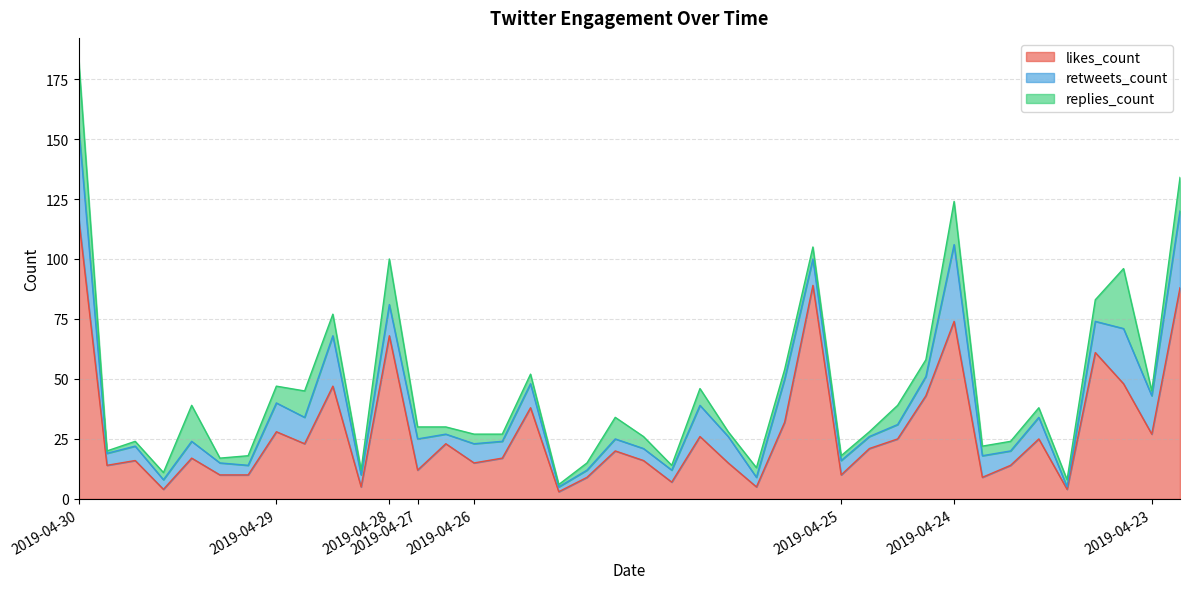

How many interior local peaks does the replies_count series have?

11